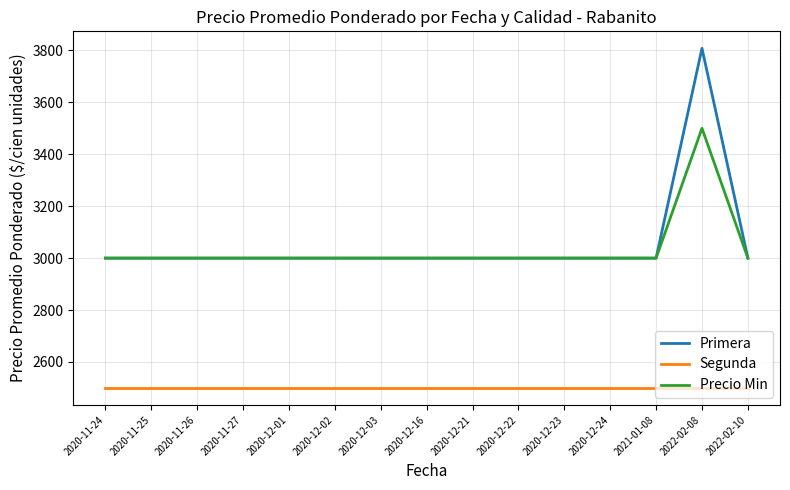

What is the total value across all series at 2020-11-26?

8500